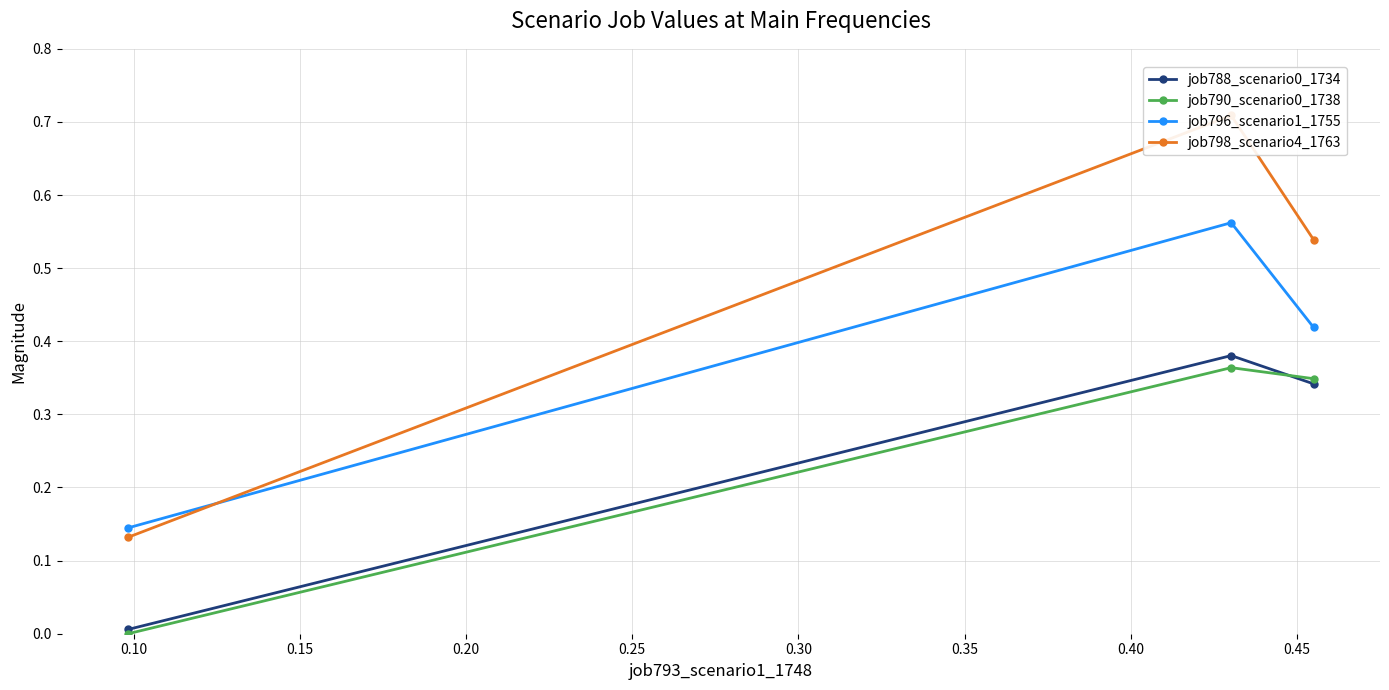

What is the difference between the second highest and minimum values in the job788_scenario0_1734 series?

0.3